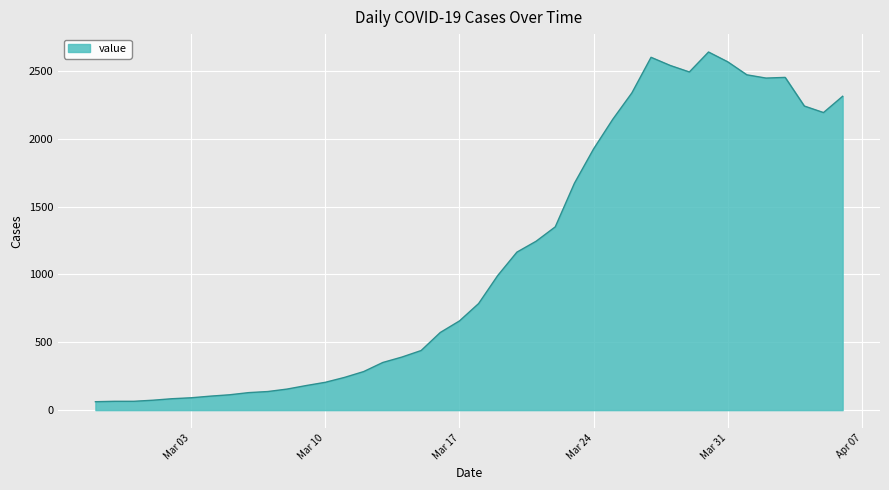

What is the difference between the maximum and minimum values?

2576